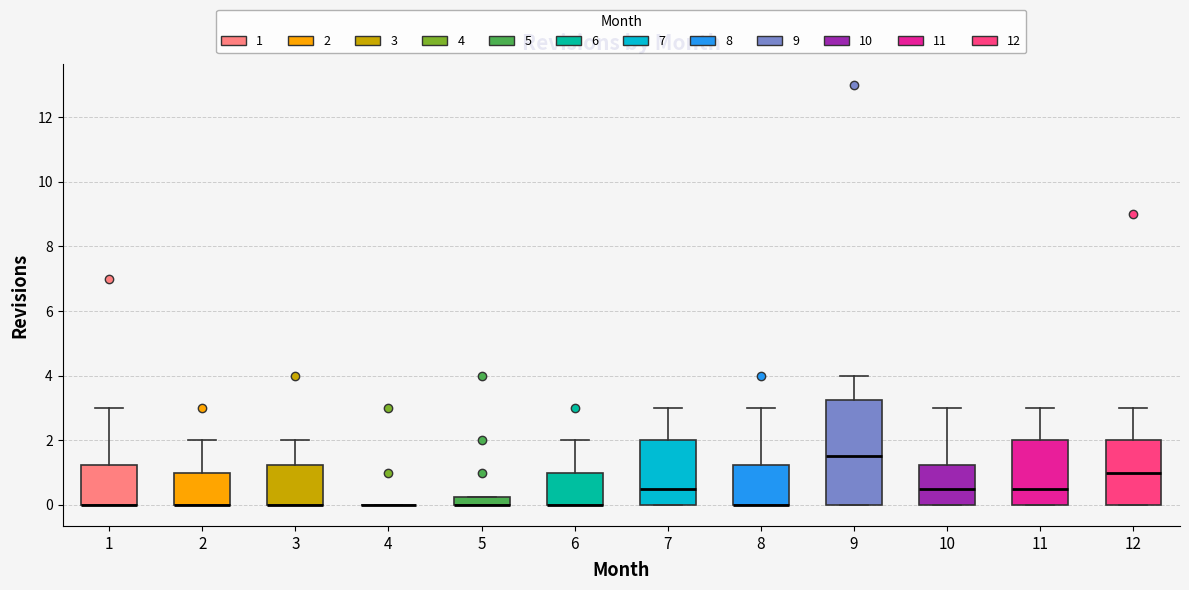

Where does the upper whisker of the box at x = 3 end on the y-axis? The values are not printed on the chart, so give them approximately, as read against the axis.

2.0